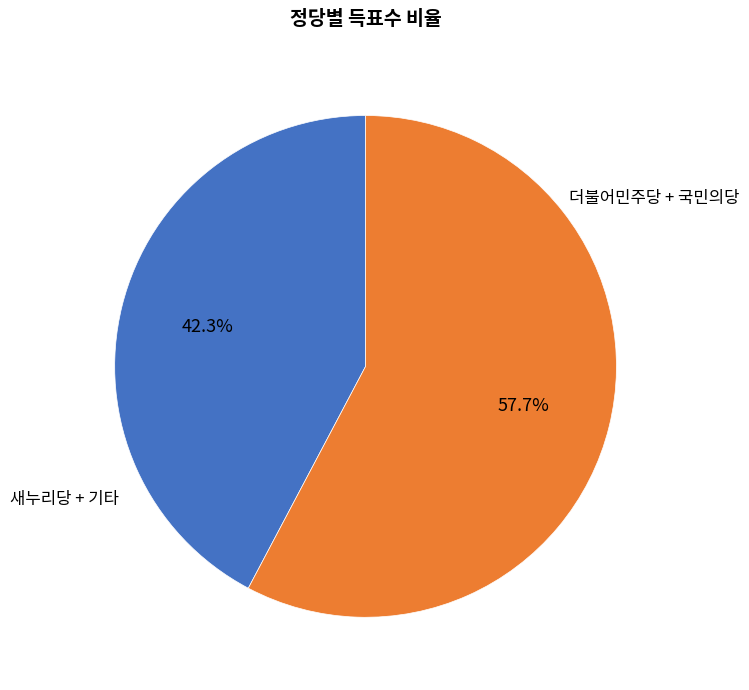

To the nearest percent, what is the difference between the largest and smallest slice percentages?

15%